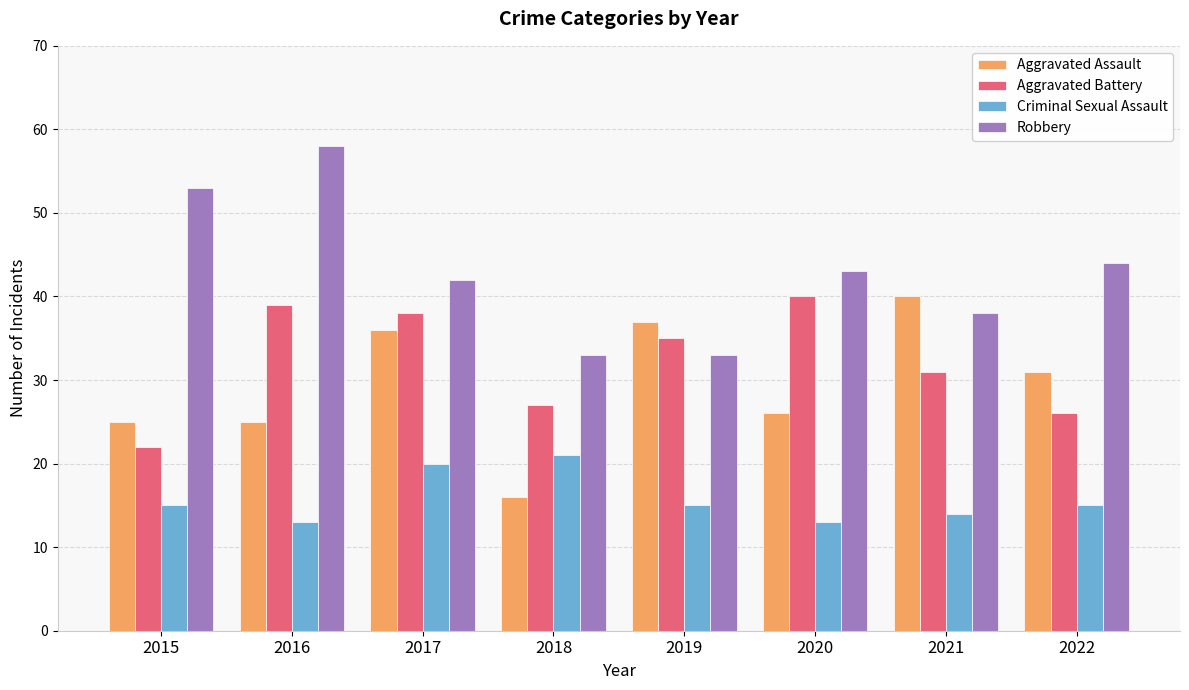

Reading right to left, list all the values displayed in this chart.

Aggravated Assault: 2022=31	2021=40	2020=26	2019=37	2018=16	2017=36	2016=25	2015=25
Aggravated Battery: 2022=26	2021=31	2020=40	2019=35	2018=27	2017=38	2016=39	2015=22
Criminal Sexual Assault: 2022=15	2021=14	2020=13	2019=15	2018=21	2017=20	2016=13	2015=15
Robbery: 2022=44	2021=38	2020=43	2019=33	2018=33	2017=42	2016=58	2015=53